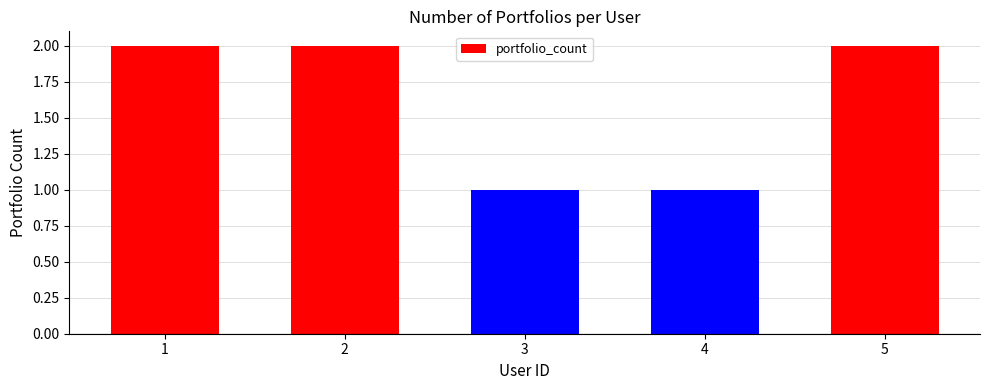

Reading left to right, list all the values displayed in this chart.

1=2	2=2	3=1	4=1	5=2